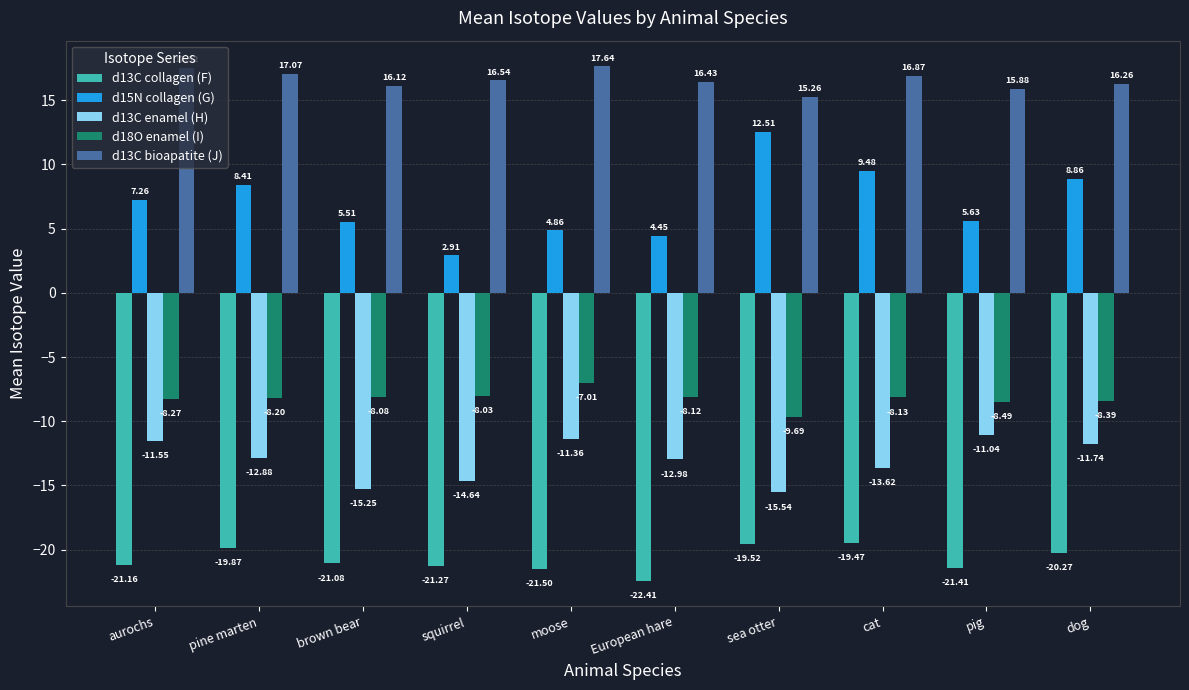

What is the difference between the maximum and second lowest values in the d18O enamel (I) series?

1.5